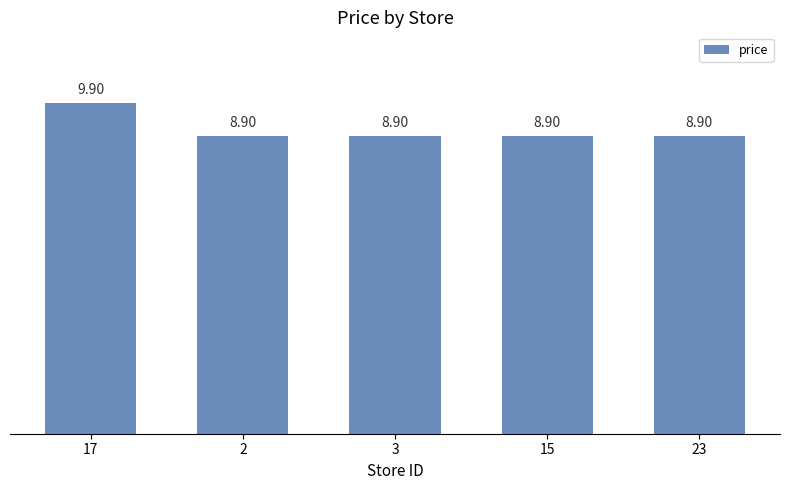

Count the number of data series in this chart.

1